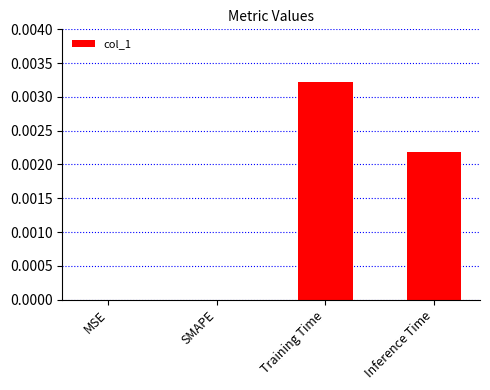

Which category has the highest value across all series?

Training Time